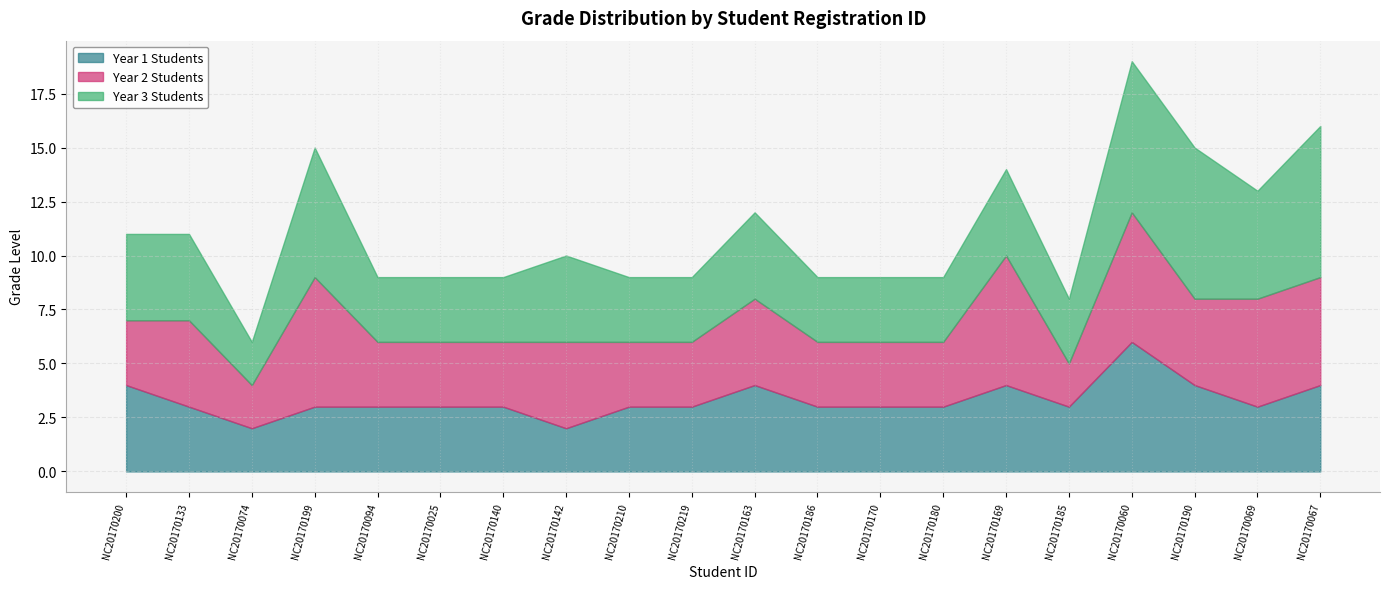

The 年級1 series shows 4 at NC20170067. True or false?

True